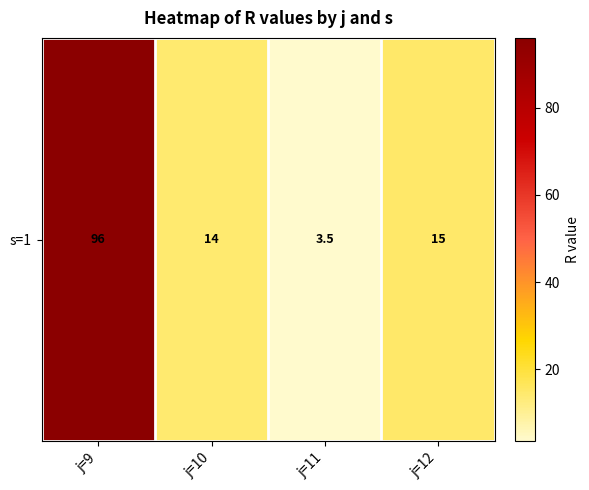

Between j=9 and j=11, which is larger?

j=9